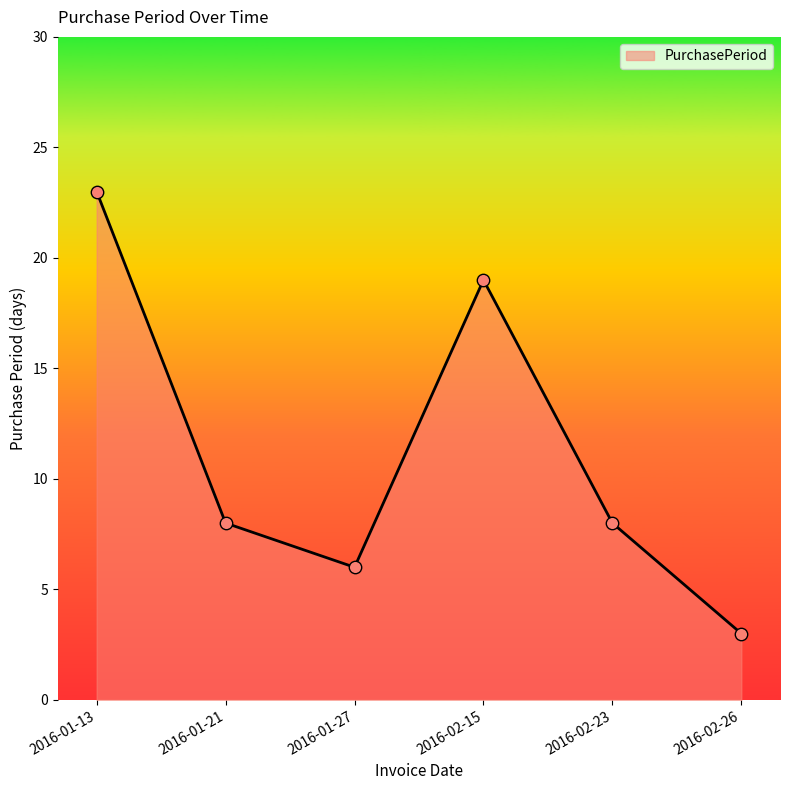

What is the change in value from 2016-01-21 to 2016-02-15?

+11